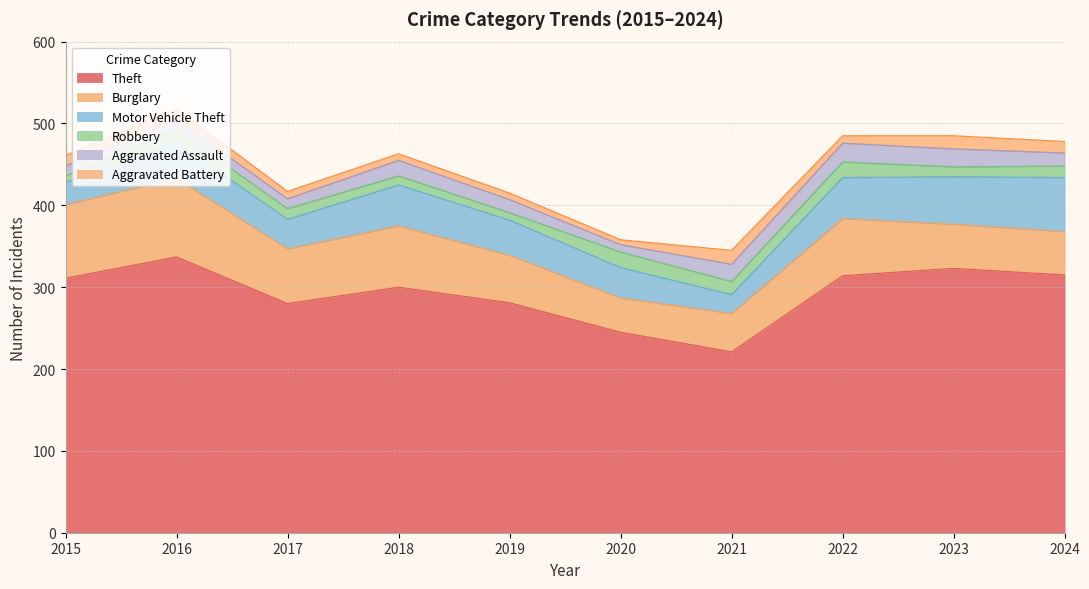

Reading left to right, list all the values displayed in this chart.

Theft: 2015=311	2016=337	2017=280	2018=300	2019=281	2020=245	2021=221	2022=314	2023=323	2024=315
Burglary: 2015=90	2016=96	2017=67	2018=75	2019=58	2020=42	2021=47	2022=70	2023=54	2024=53
Motor Vehicle Theft: 2015=27	2016=44	2017=36	2018=50	2019=43	2020=37	2021=23	2022=50	2023=58	2024=66
Robbery: 2015=8	2016=15	2017=13	2018=11	2019=9	2020=19	2021=16	2022=19	2023=12	2024=14
Aggravated Assault: 2015=12	2016=13	2017=12	2018=19	2019=16	2020=9	2021=21	2022=23	2023=22	2024=16
Aggravated Battery: 2015=13	2016=13	2017=9	2018=8	2019=8	2020=6	2021=17	2022=9	2023=16	2024=14